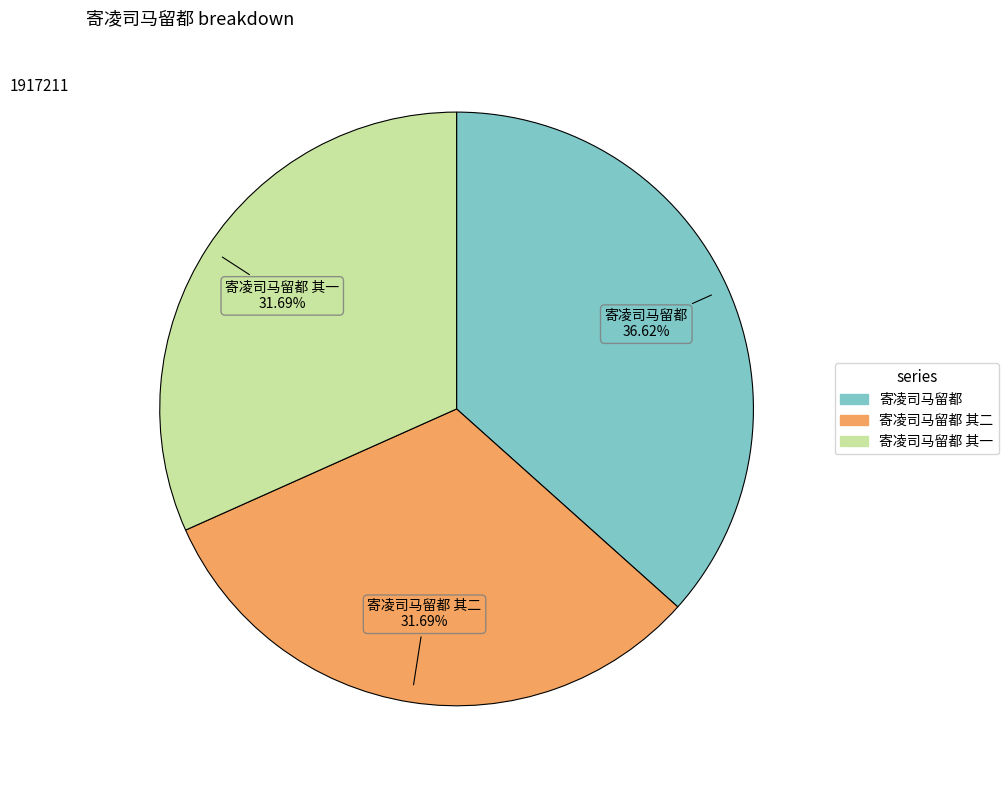

Is there a majority slice in this chart?

No